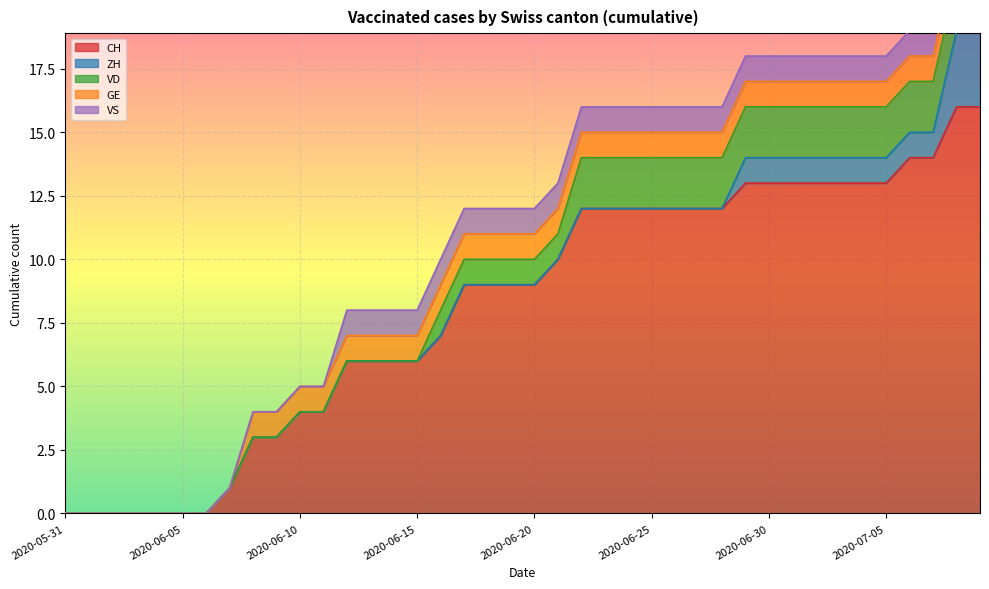

True or false: ZH has more than 2 points higher than both neighbors.

False